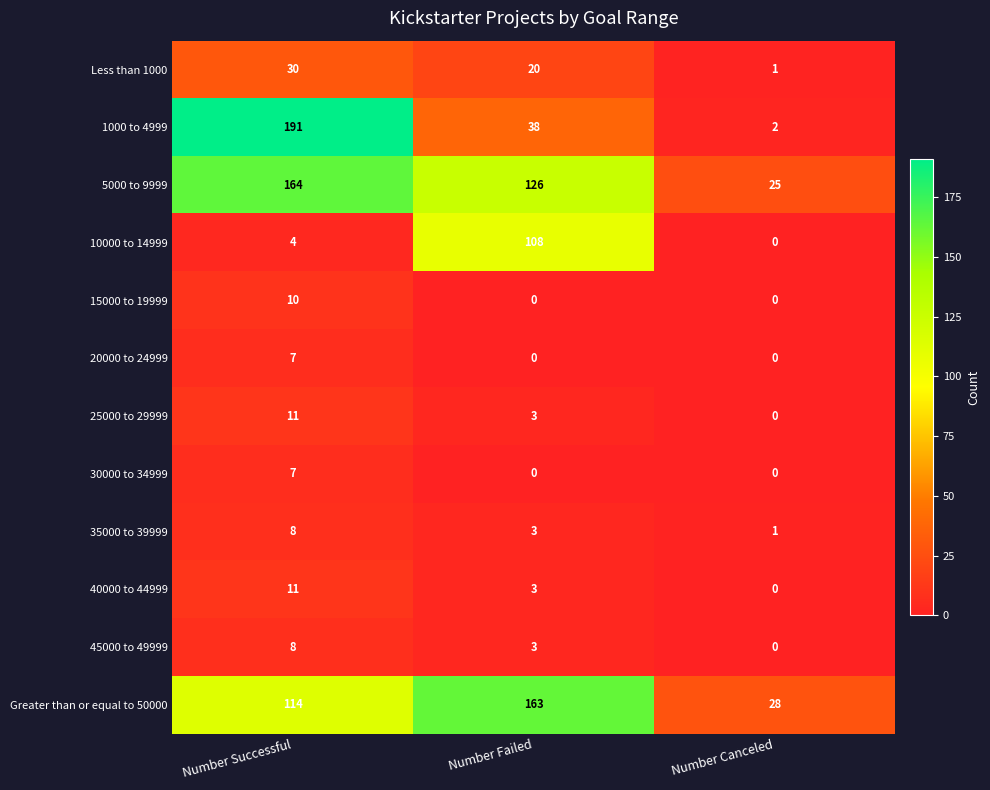

The value of 30000 to 34999 at Number Successful is 7. True or false?

True